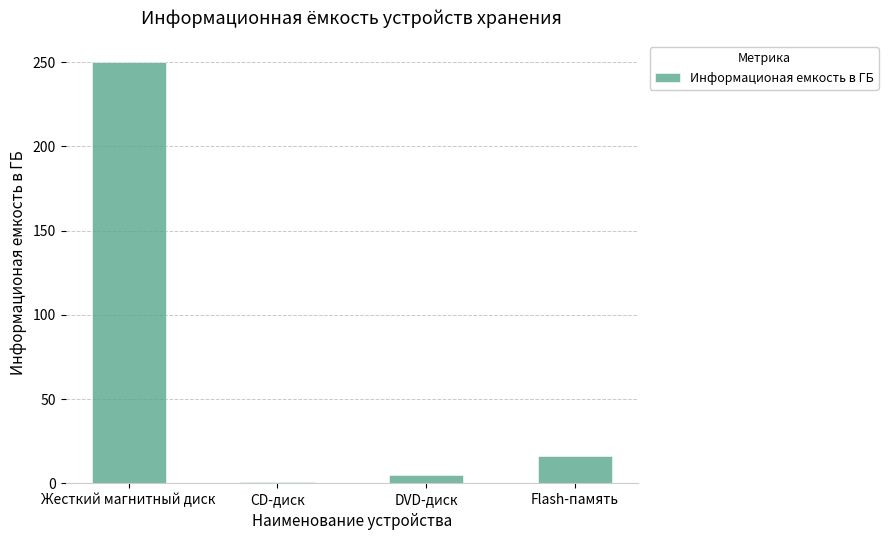

What is the change in value from Жесткий магнитный диск to DVD-диск?

-245.3